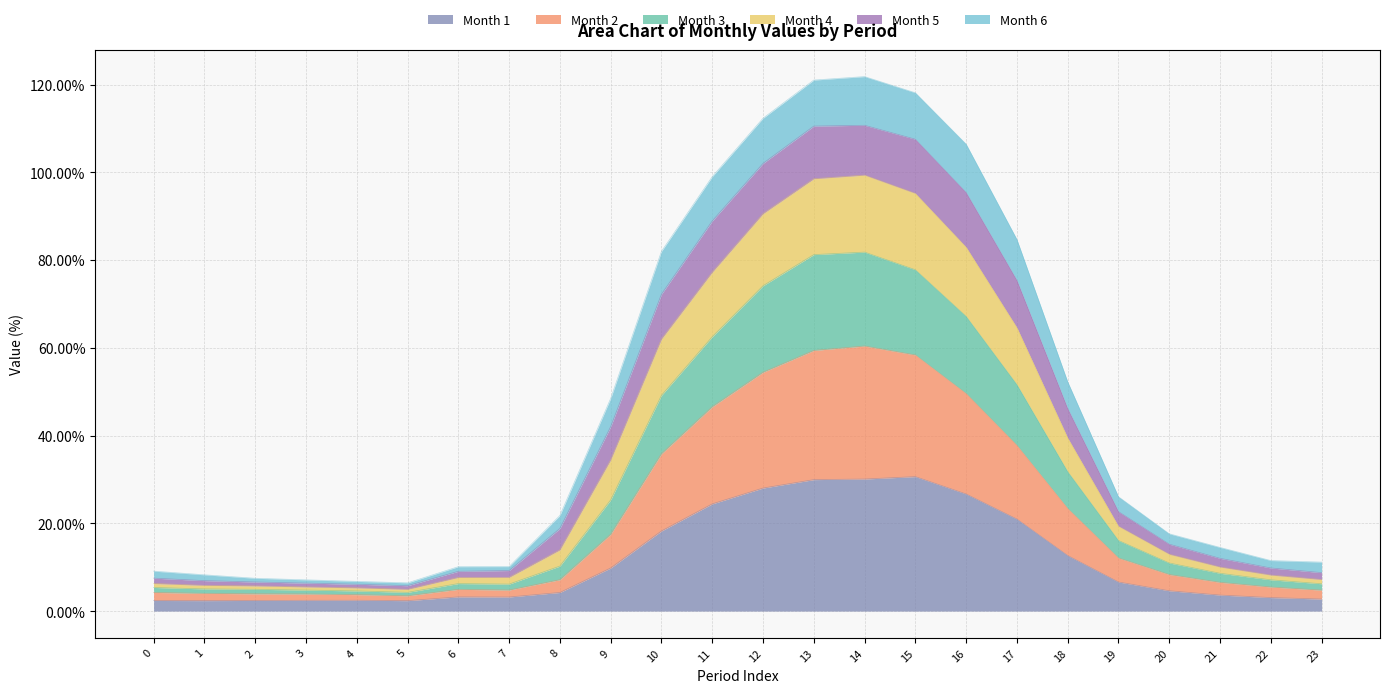

What are all the series names shown in the legend?

Month 1, Month 2, Month 3, Month 4, Month 5, Month 6